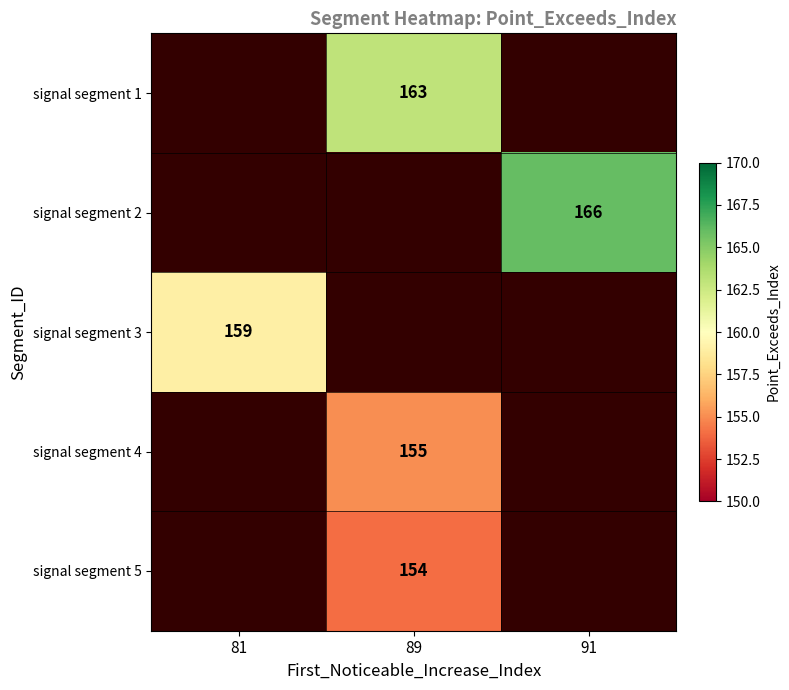

Count the number of data series in this chart.

5